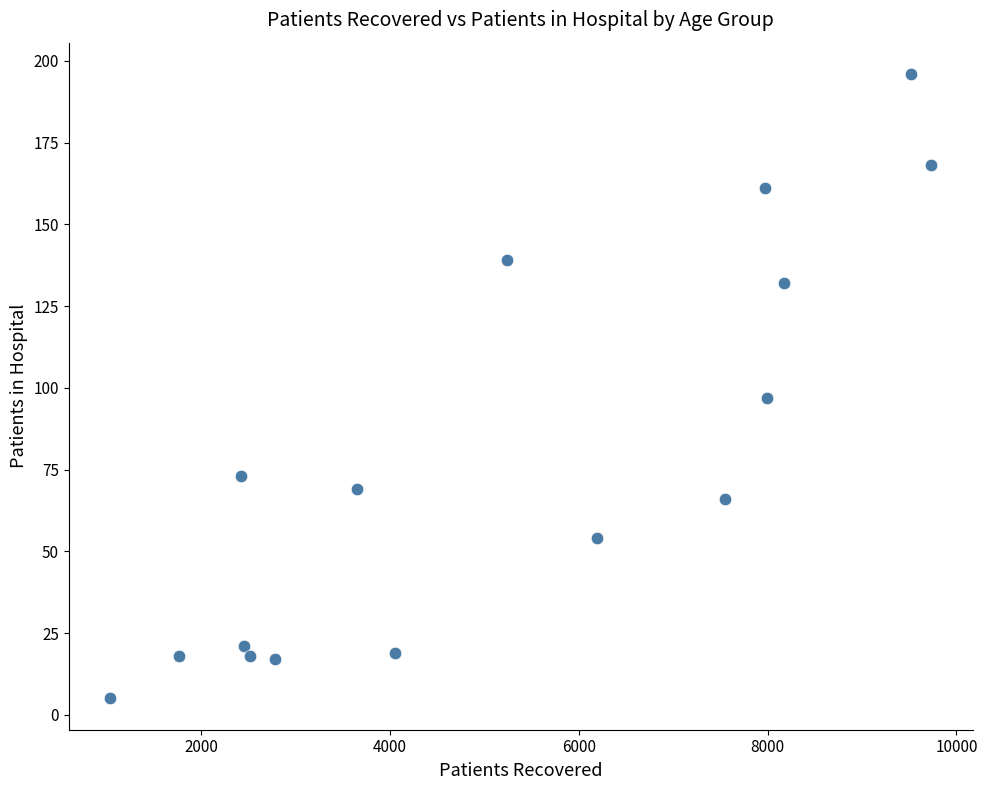

What Y value in the scatter plot is closest to 100?

97